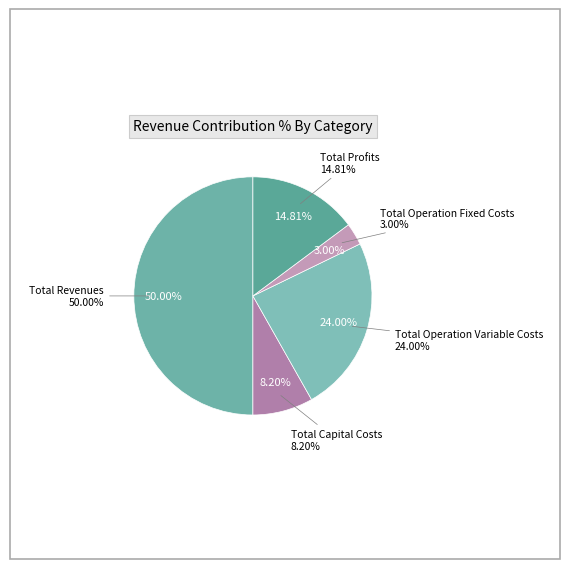

To the nearest percent, what is the average slice percentage?

20%